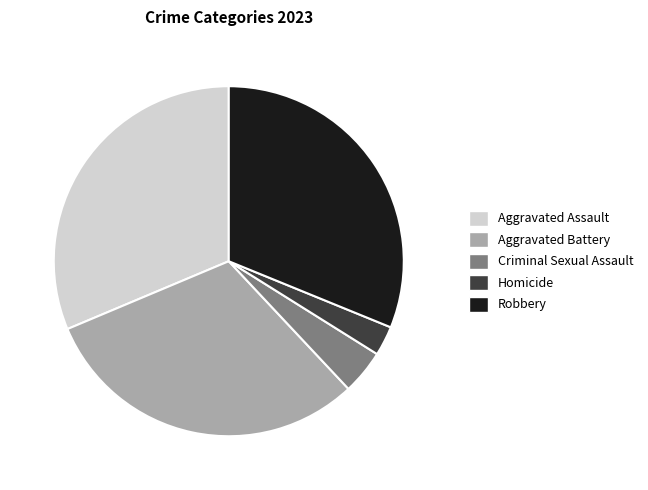

Is the sum of Aggravated Assault and Aggravated Battery greater than half?

Yes